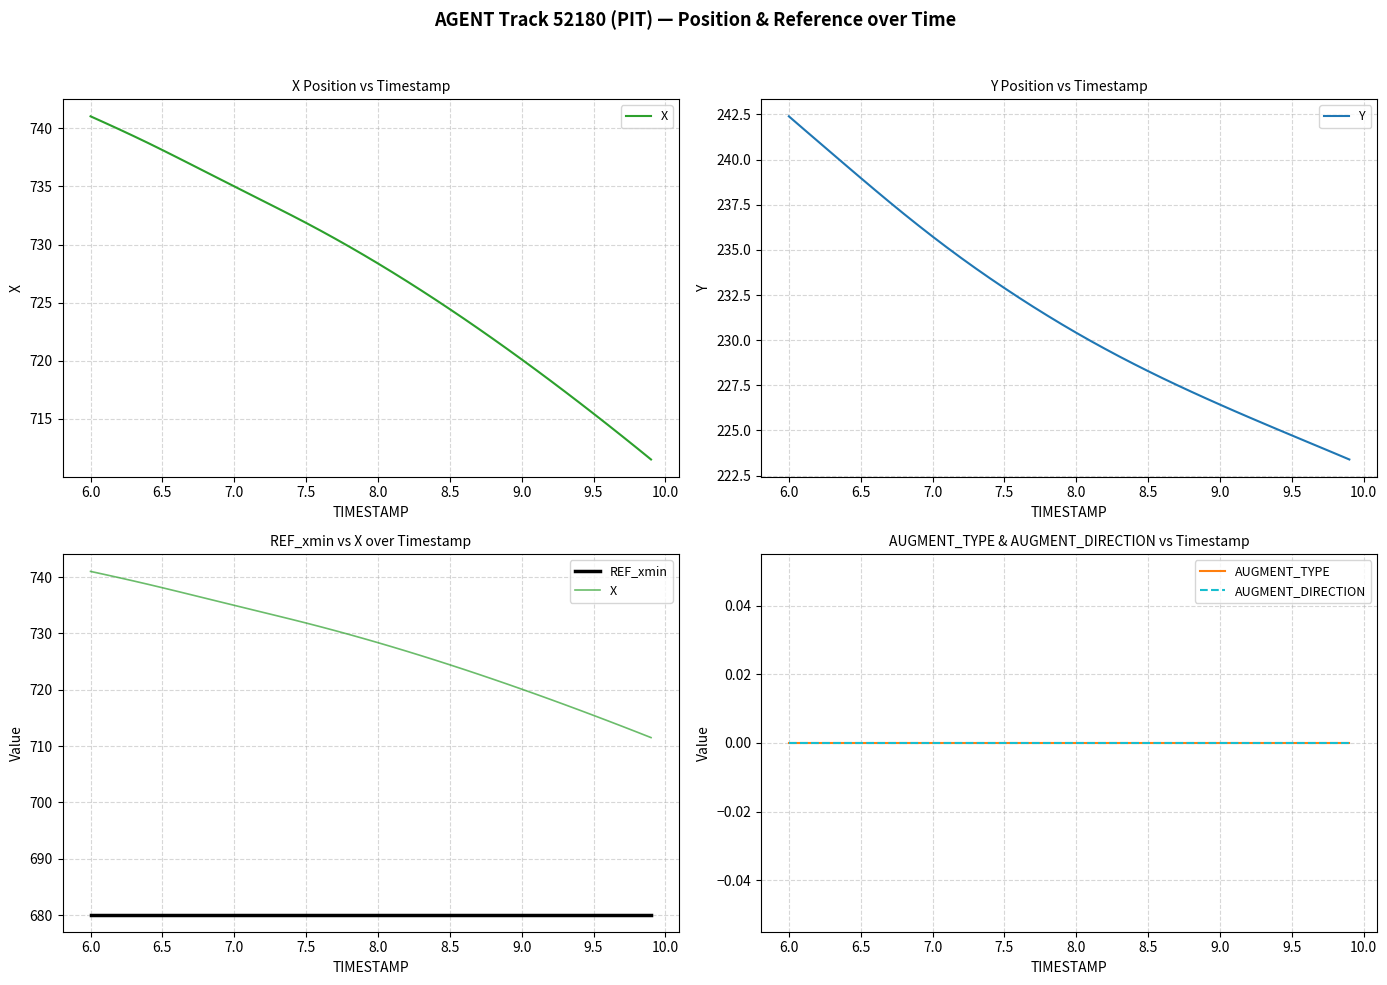

True or false: REF_xmin and X intersect in this chart.

False